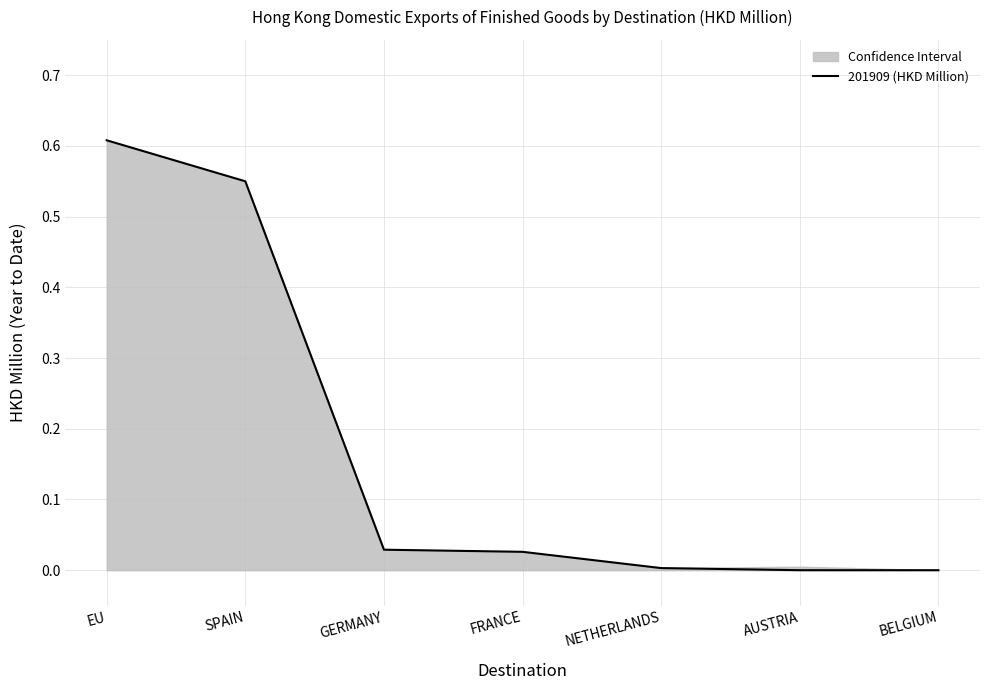

The value at NETHERLANDS is 0.0. True or false?

False